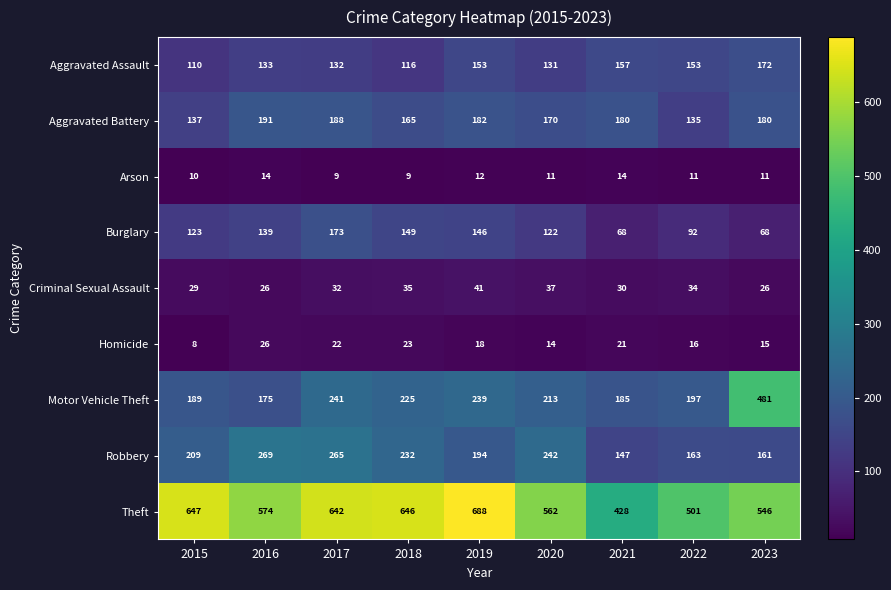

What is the total value across all series at 2021?

1230